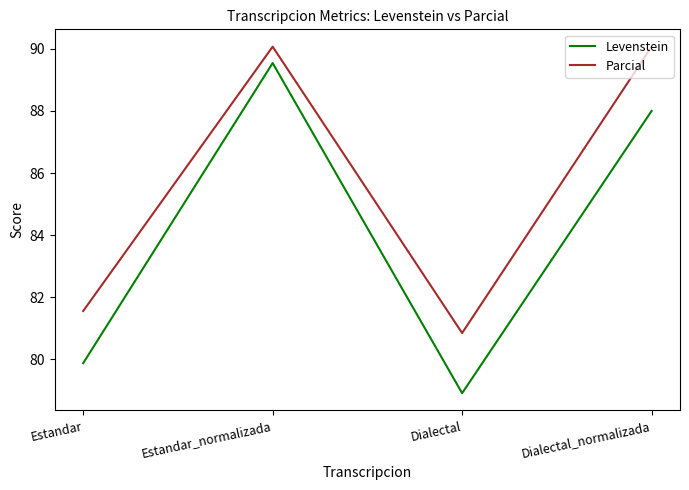

Is the value of Parcial at Dialectal greater than the value of Levenstein at Dialectal_normalizada?

No